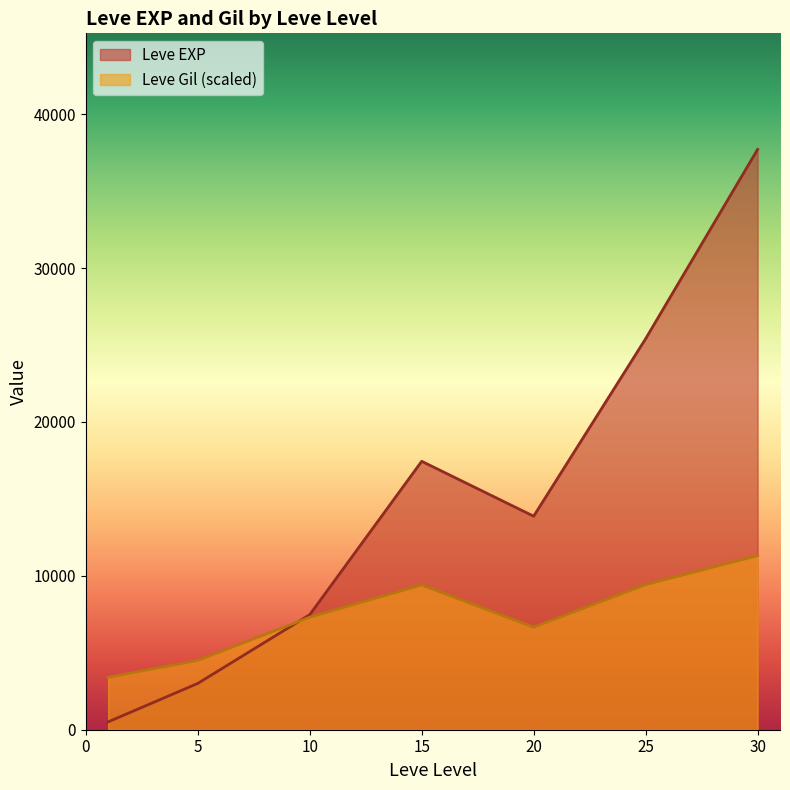

Where is the first local minimum for Leve Gil?

1